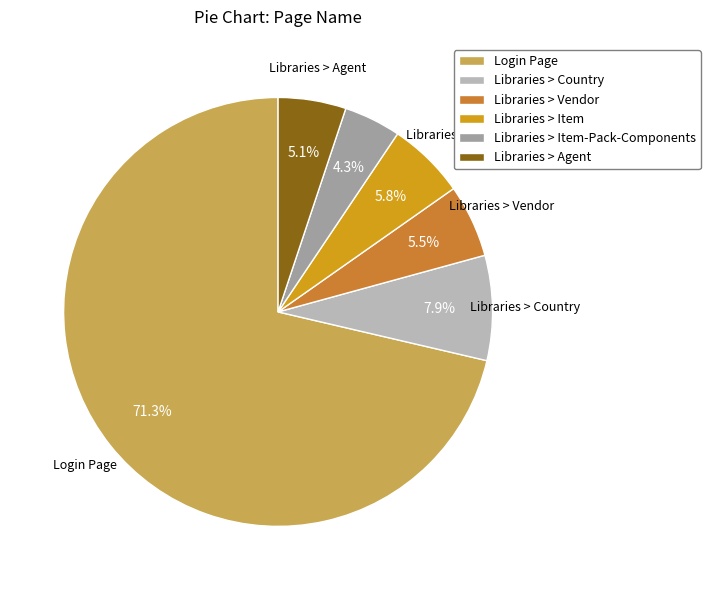

Is there any slice that represents more than half of the pie?

Yes